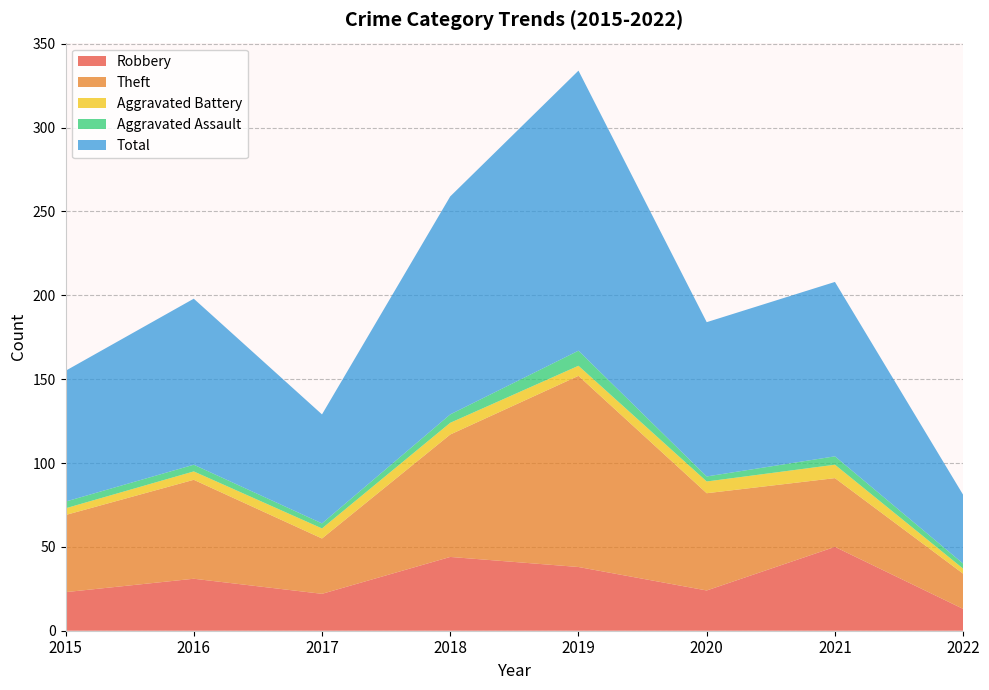

Reading right to left, what are all the values shown in this chart?

Robbery: 2022=13	2021=50	2020=24	2019=38	2018=44	2017=22	2016=31	2015=23
Theft: 2022=21	2021=41	2020=58	2019=114	2018=73	2017=33	2016=59	2015=46
Aggravated Battery: 2022=3	2021=8	2020=7	2019=6	2018=7	2017=6	2016=5	2015=4
Aggravated Assault: 2022=3	2021=5	2020=3	2019=9	2018=5	2017=3	2016=4	2015=4
Total: 2022=41	2021=104	2020=92	2019=167	2018=130	2017=65	2016=99	2015=78